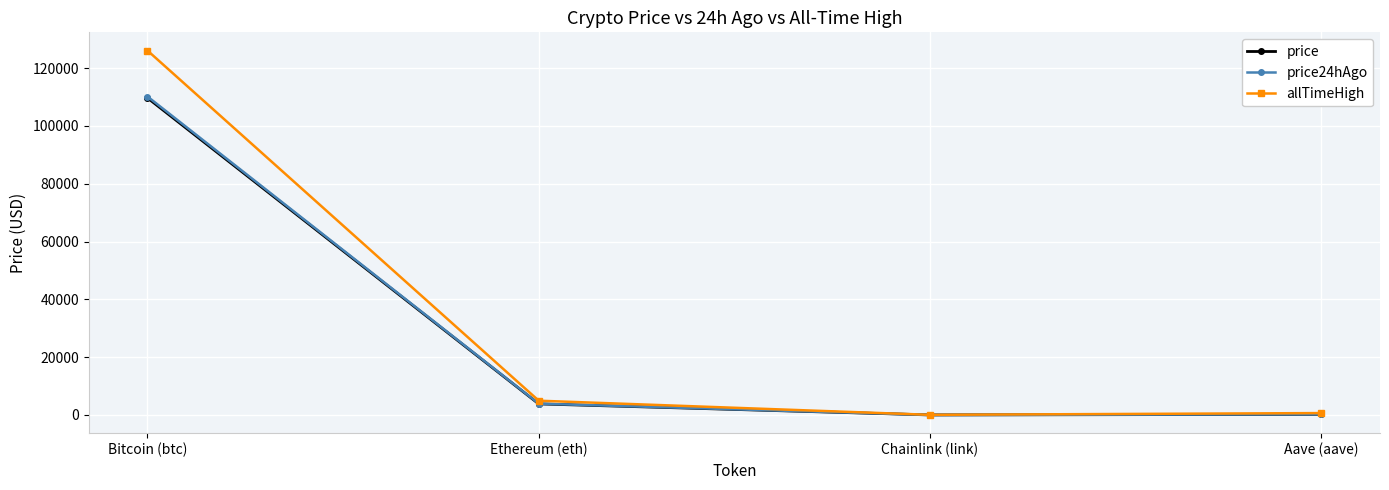

Where is price nearest to the value 54855?

Ethereum (eth)